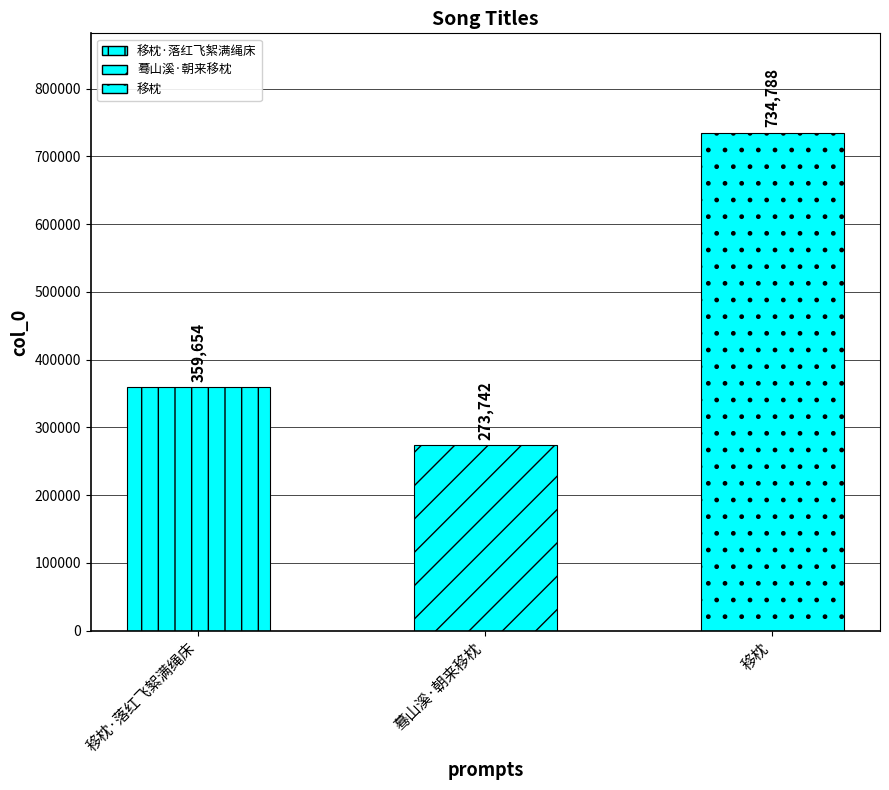

What value does the data have at 移枕·落红飞絮满绳床?

359654